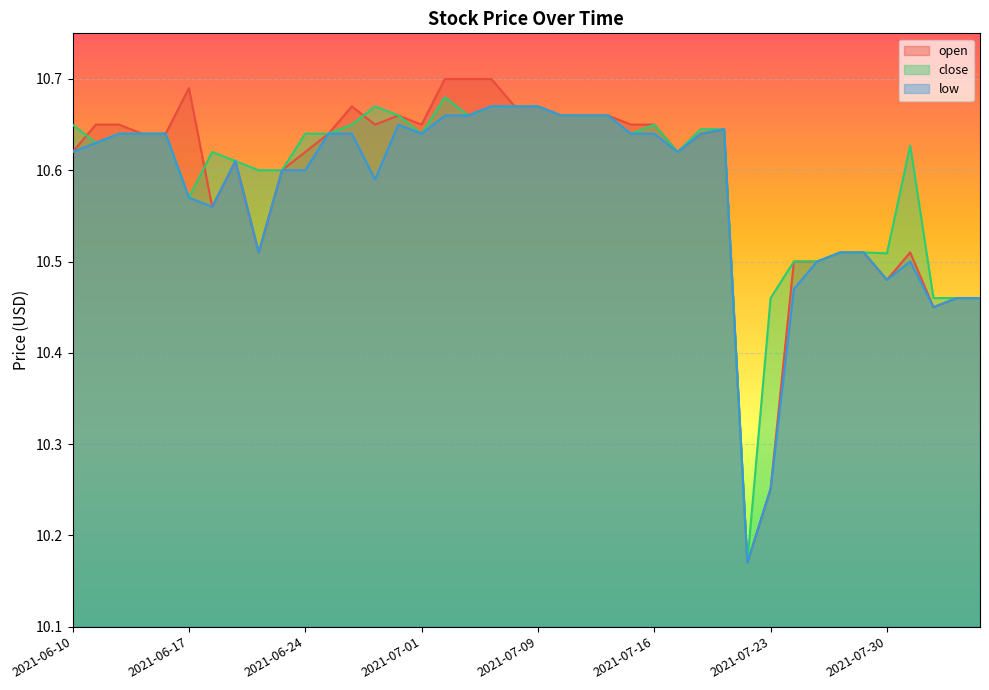

Read the close value at 2021-06-16.

10.6